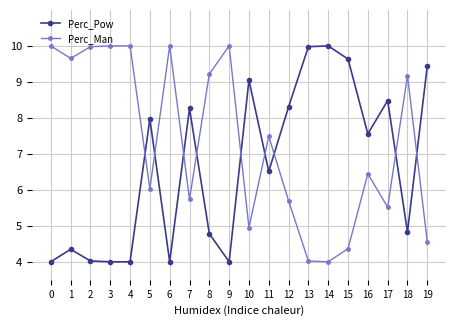

Rank the series at 14 from lowest to highest value.

Perc_Man, Perc_Pow